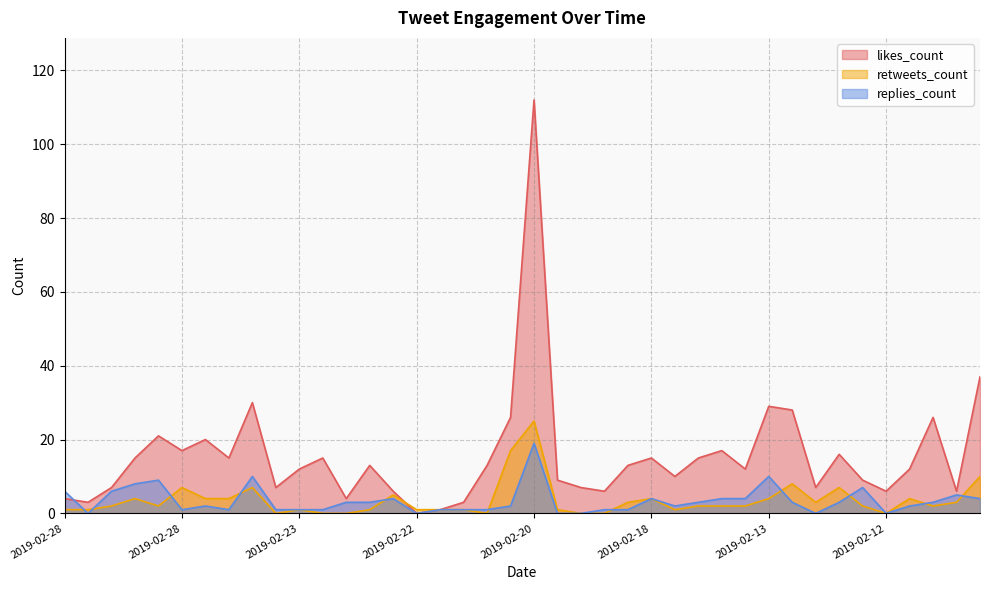

What is the approximate value of likes_count at 2019-02-27, to the nearest 10?

20